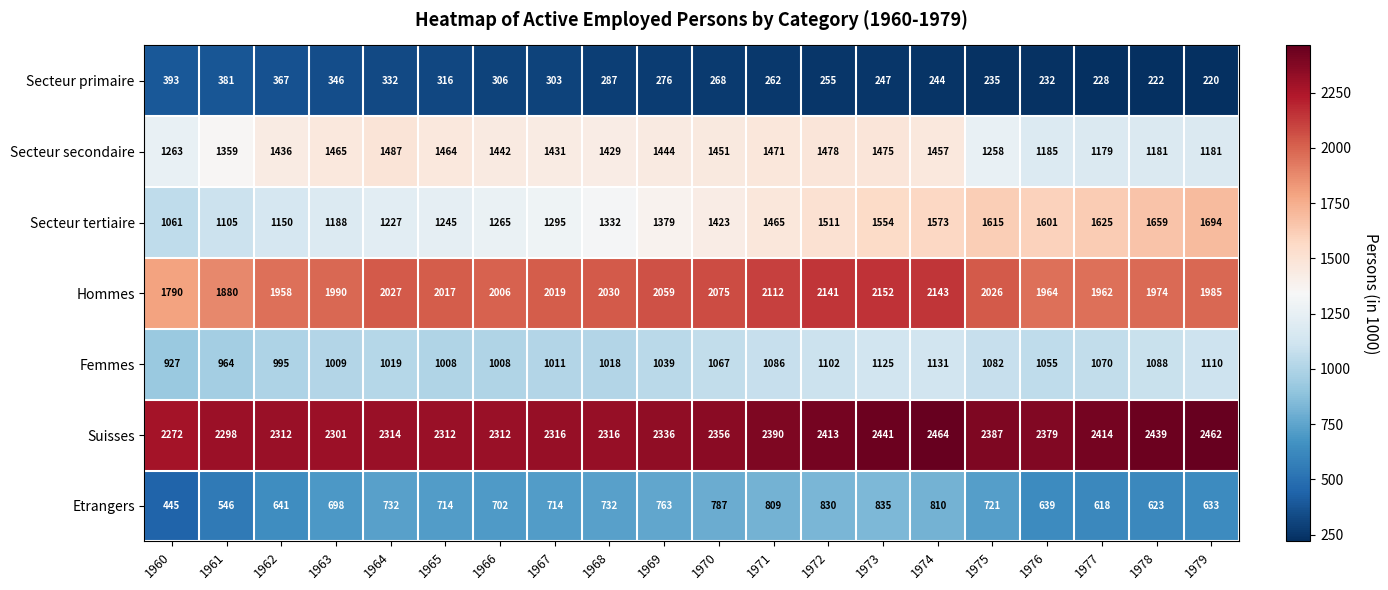

Rank the series at 1968 from highest to lowest value.

Suisses, Hommes, Secteur secondaire, Secteur tertiaire, Femmes, Etrangers, Secteur primaire